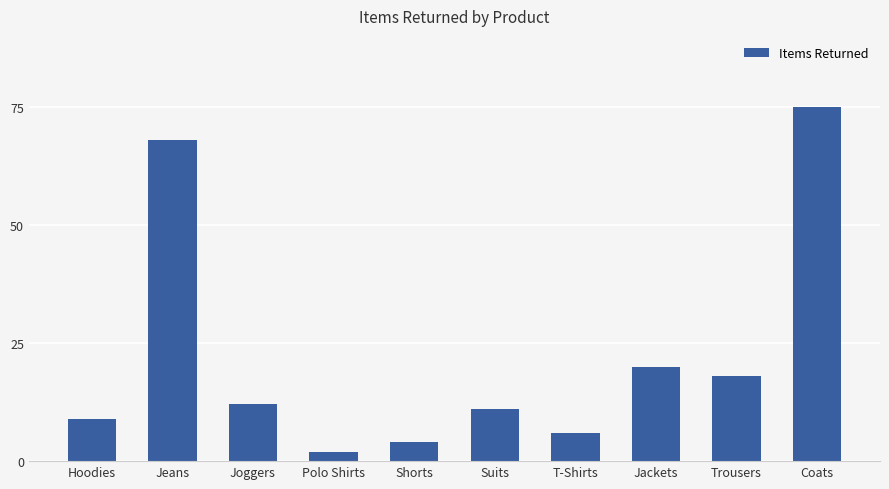

What is the value of the 9th bar from the left?

18